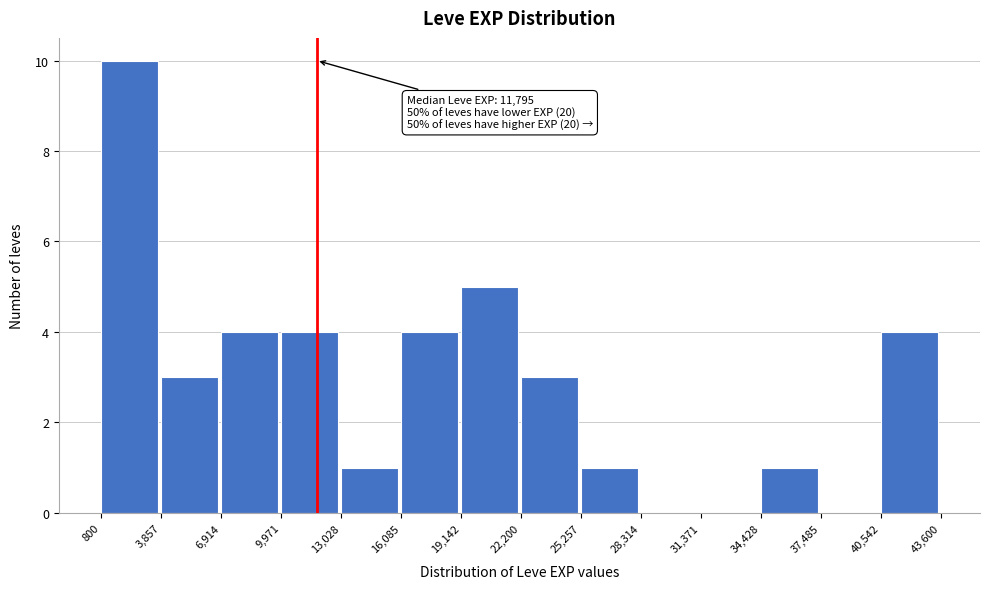

Which range on the x-axis has the tallest bar?

800 to 3,857